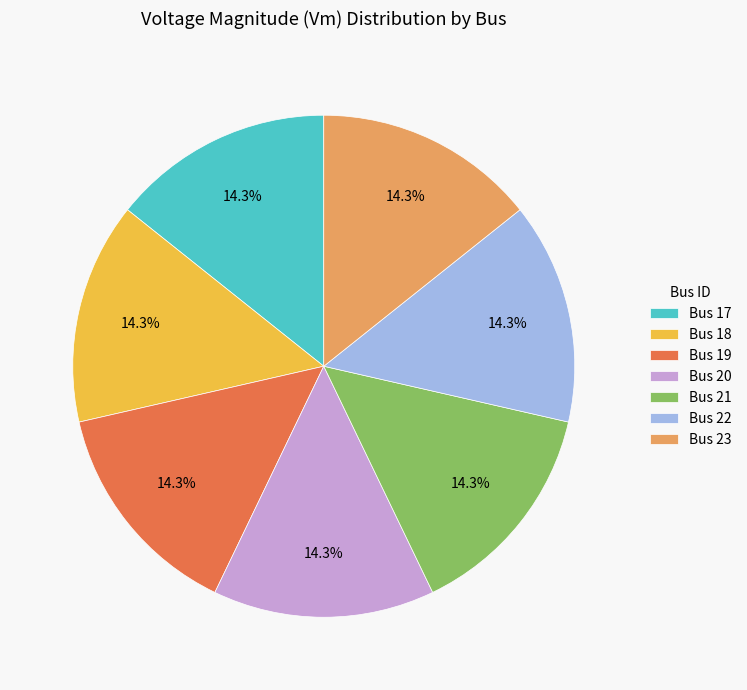

Combined, what portion of the pie is Bus 23 and Bus 19?

28.6%